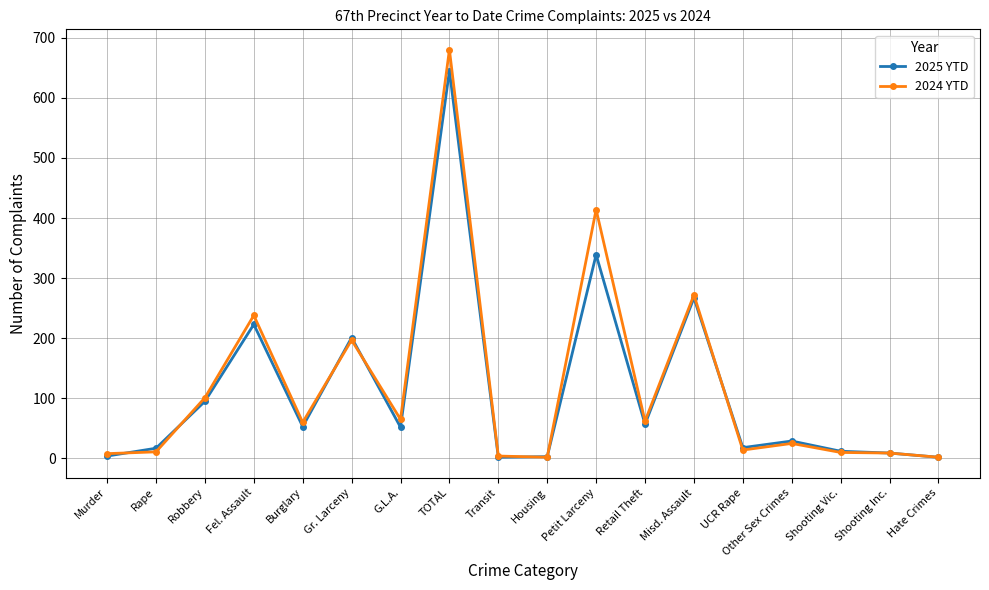

At which category is the sum across all series the highest?

TOTAL